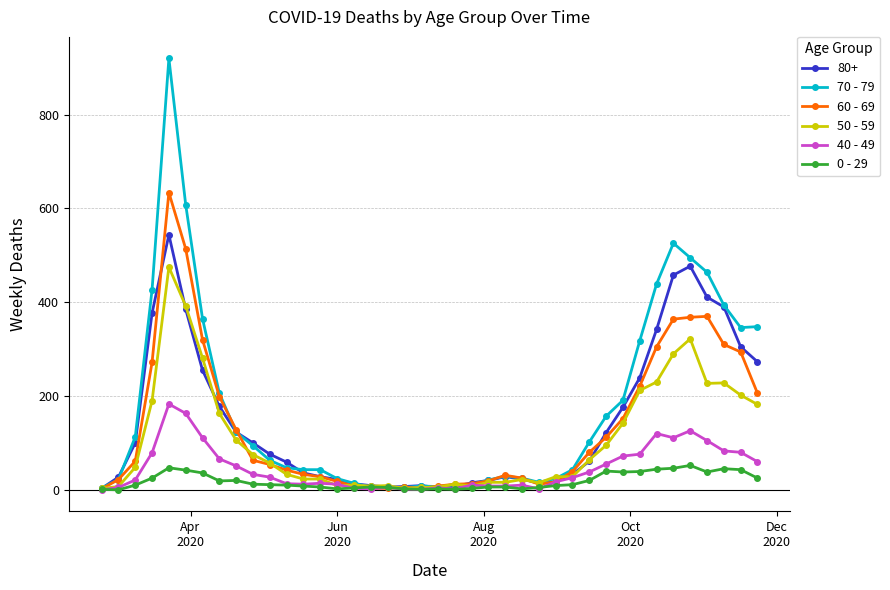

Count the number of data series in this chart.

6